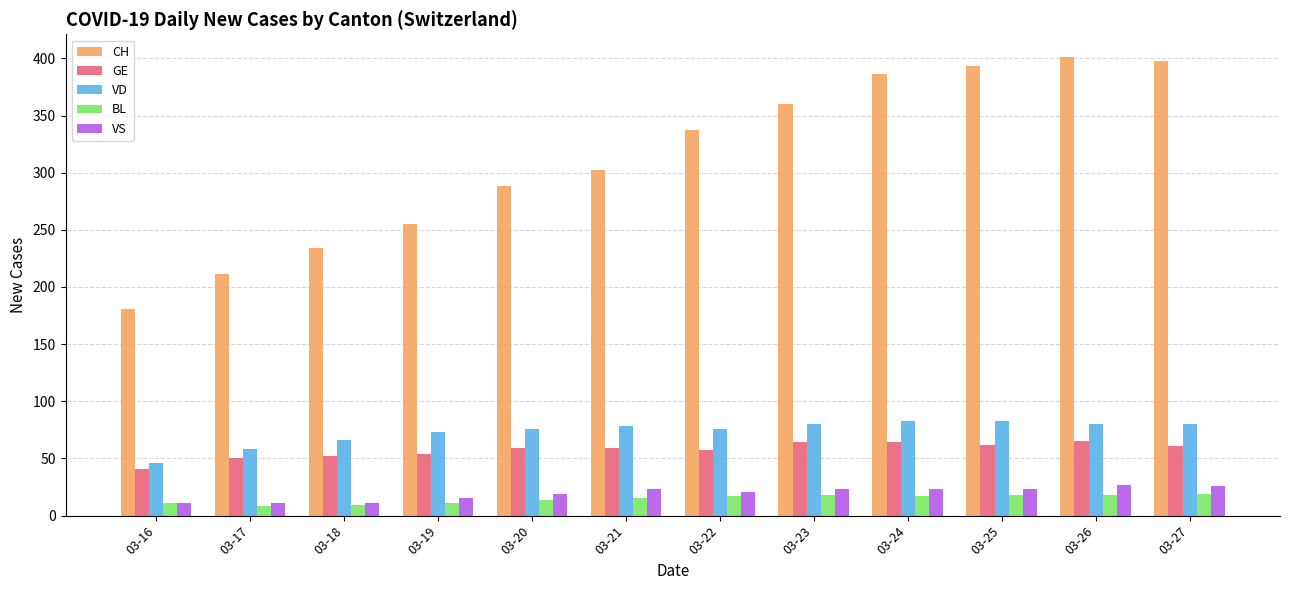

How many groups of bars are there?

12